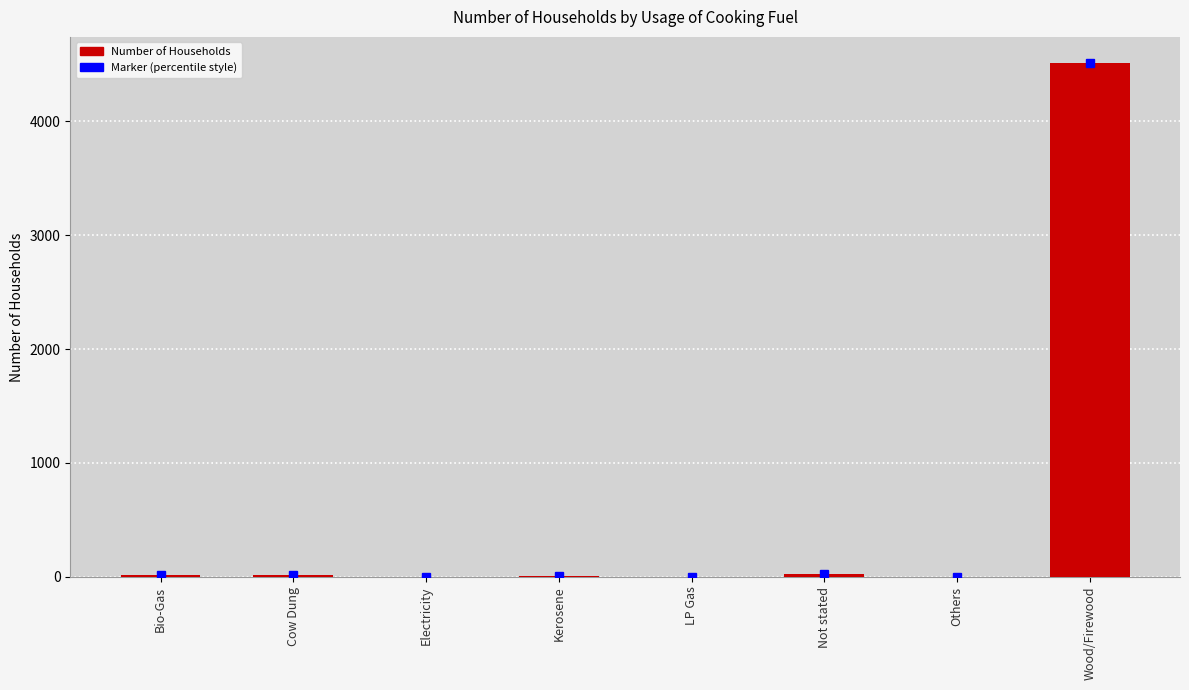

Is it true that the value at Electricity is 3032?

False